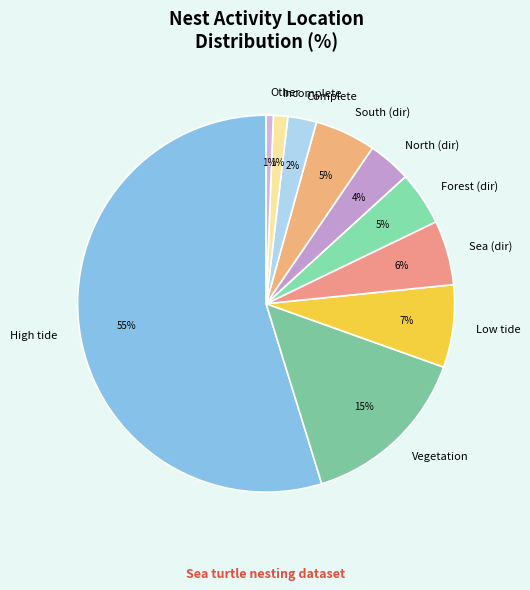

How many segments does this pie chart have?

10